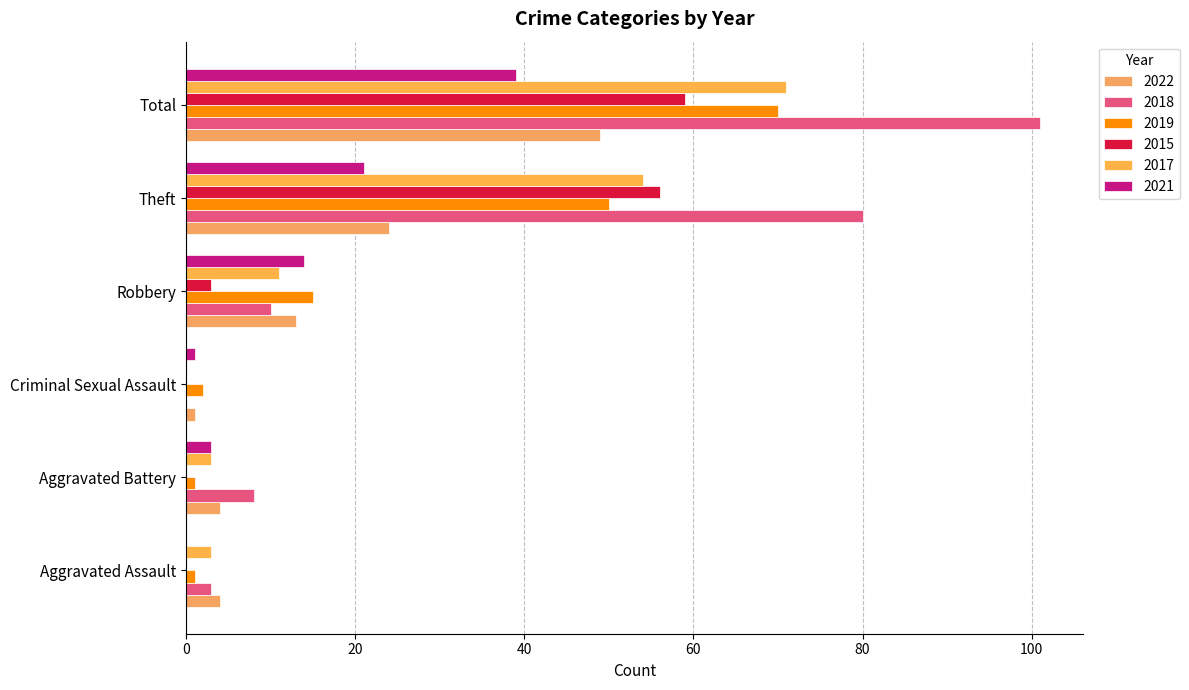

Is the value of 2018 at Aggravated Battery greater than the value of 2017 at Aggravated Battery?

Yes